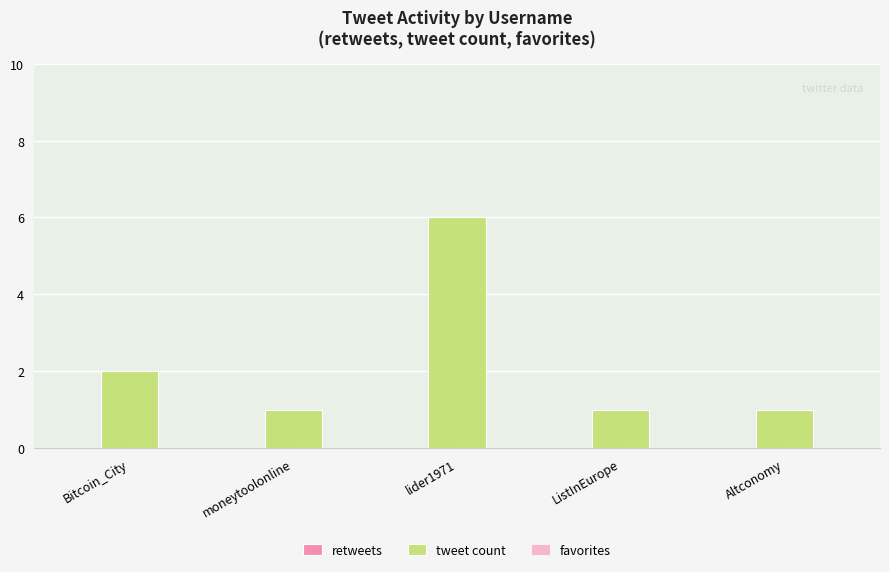

How many data points does each series have?

5